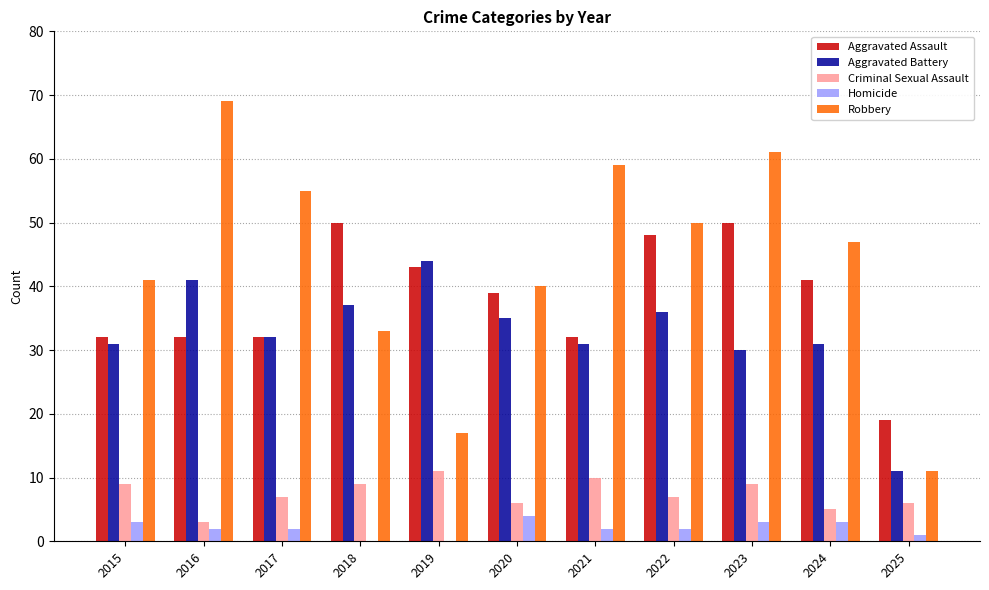

At which category does the chart reach its peak across all series?

2016